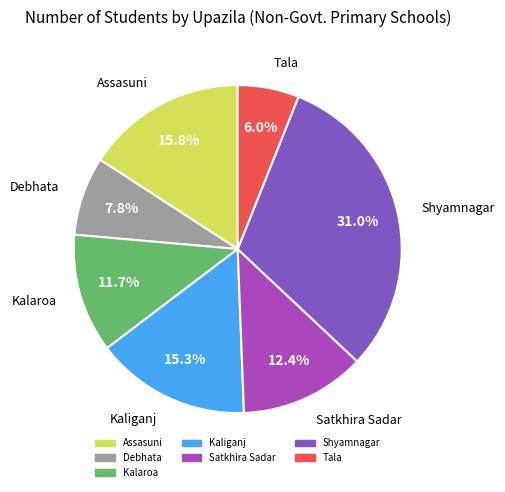

Is it true that Kalaroa is 17% of the pie?

False